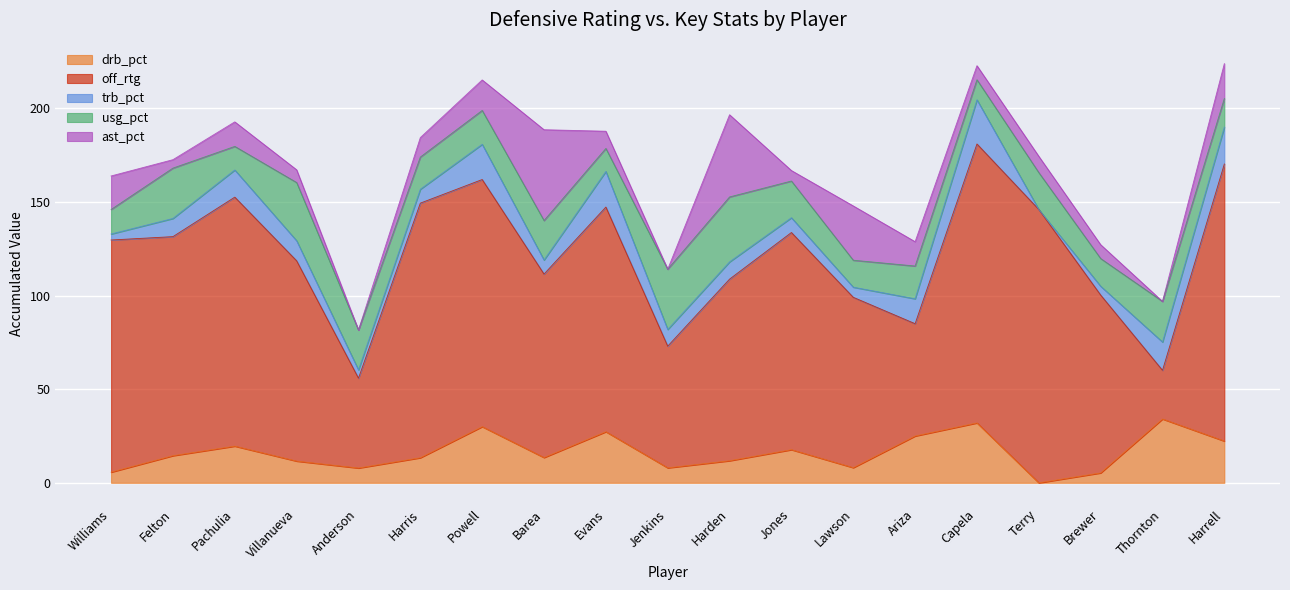

What is the label of the 5th point from the right?

Capela